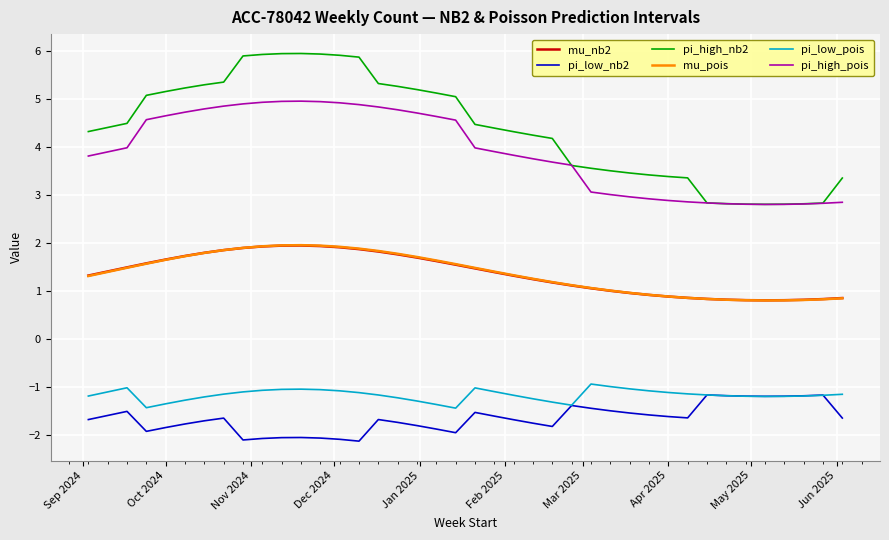

True or false: pi_high_nb2 and pi_low_pois intersect in this chart.

False